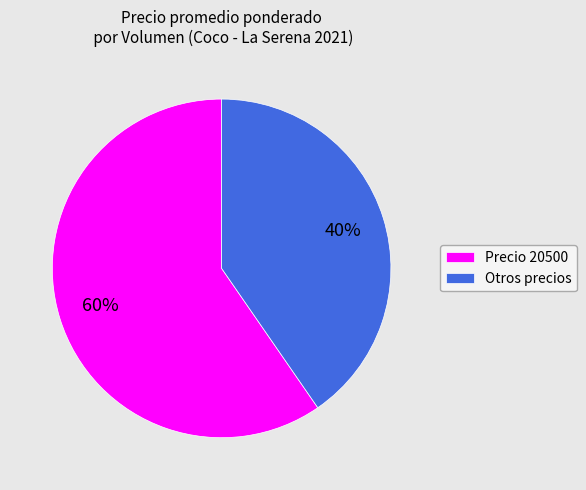

To the nearest percent, what percentage of the pie is Precio 20500?

60%